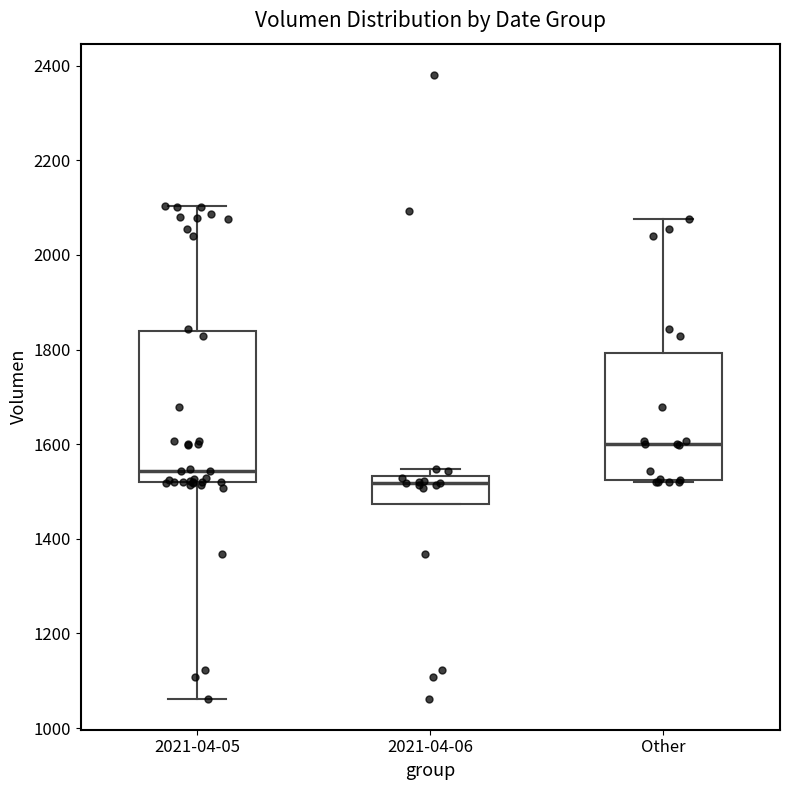

Which box's median line is the lowest?

2021-04-06